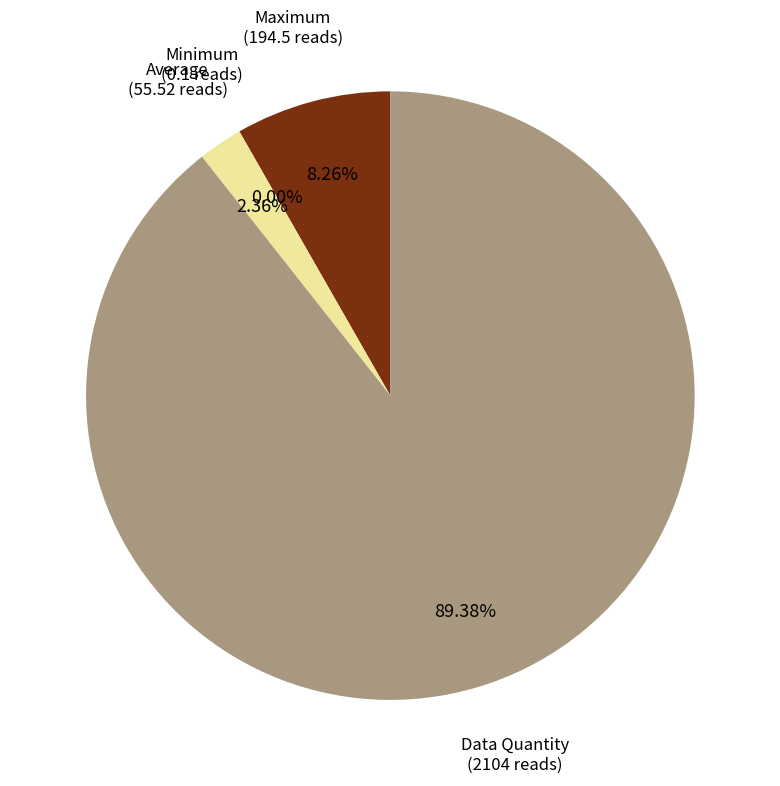

Is there a majority slice in this chart?

Yes